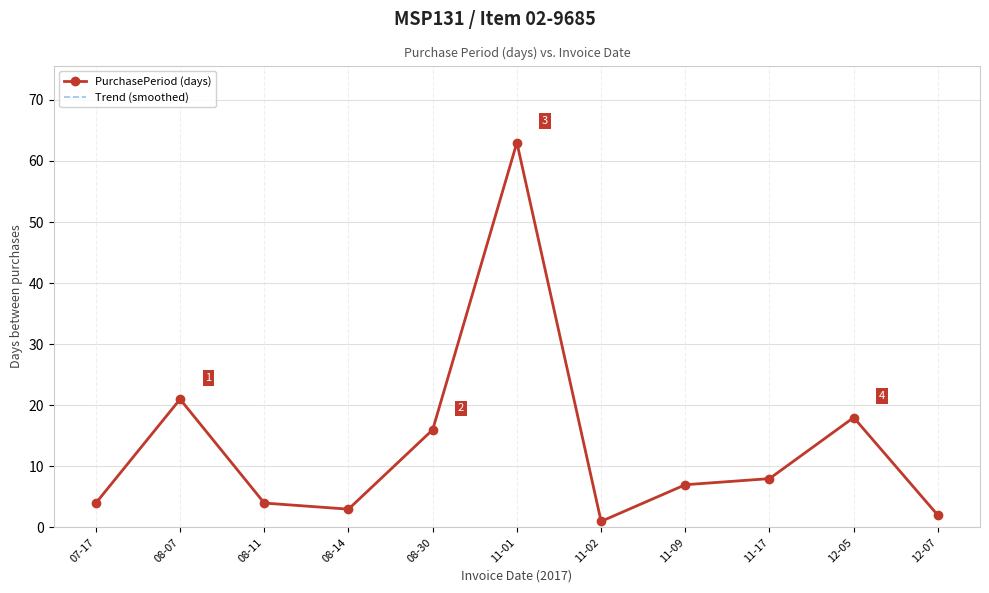

How many data points in Trend (smoothed) are above 7?

5